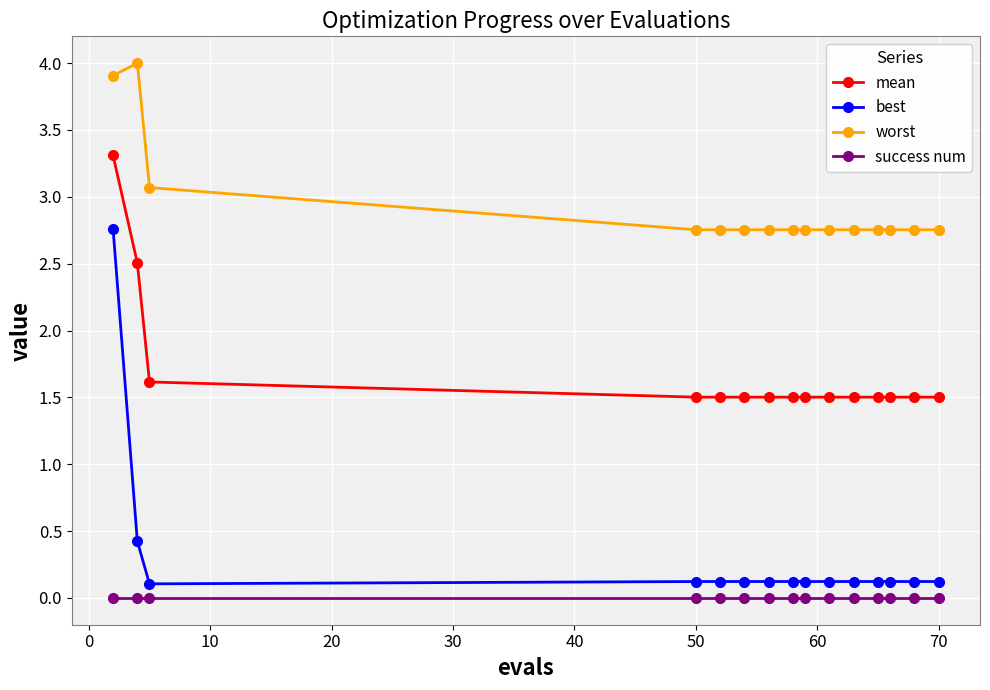

What is the sum of all best values?

4.8